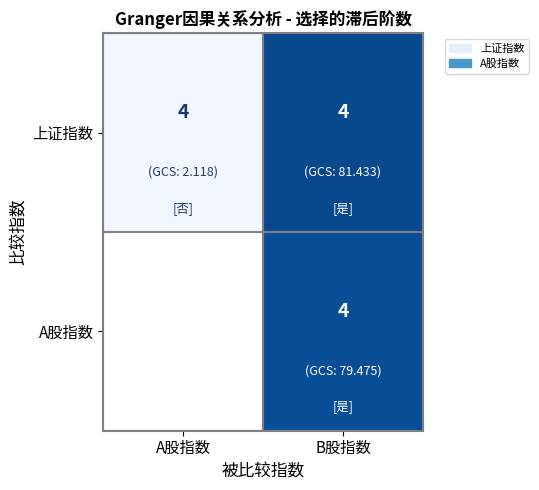

How many distinct data groups are displayed?

2